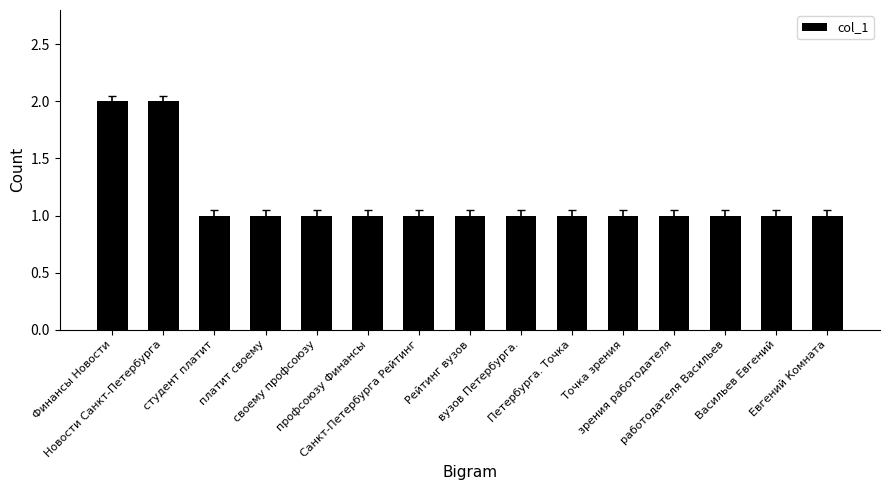

Reading left to right, what are all the values shown in this chart?

Финансы Новости=2	Новости Санкт-Петербурга=2	студент платит=1	платит своему=1	своему профсоюзу=1	профсоюзу Финансы=1	Санкт-Петербурга Рейтинг=1	Рейтинг вузов=1	вузов Петербурга.=1	Петербурга. Точка=1	Точка зрения=1	зрения работодателя=1	работодателя Васильев=1	Васильев Евгений=1	Евгений Комната=1